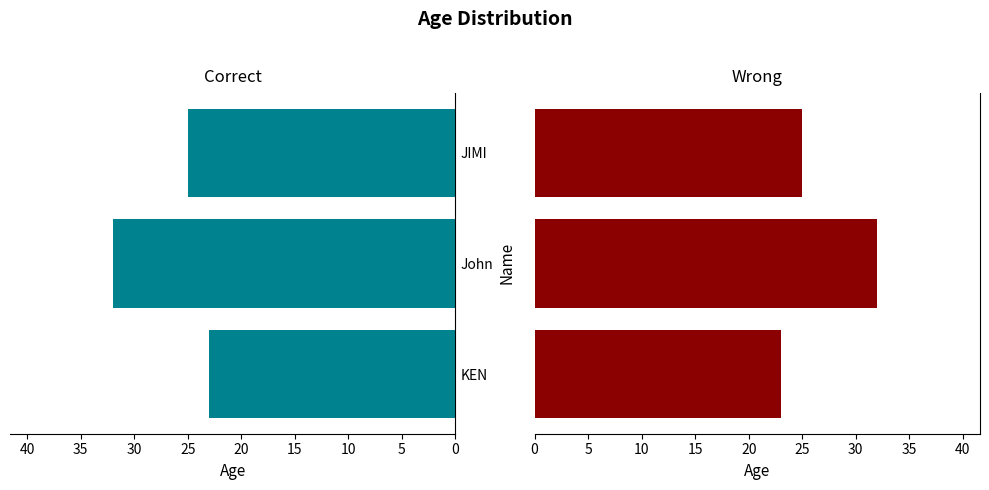

How many distinct data groups are displayed?

1